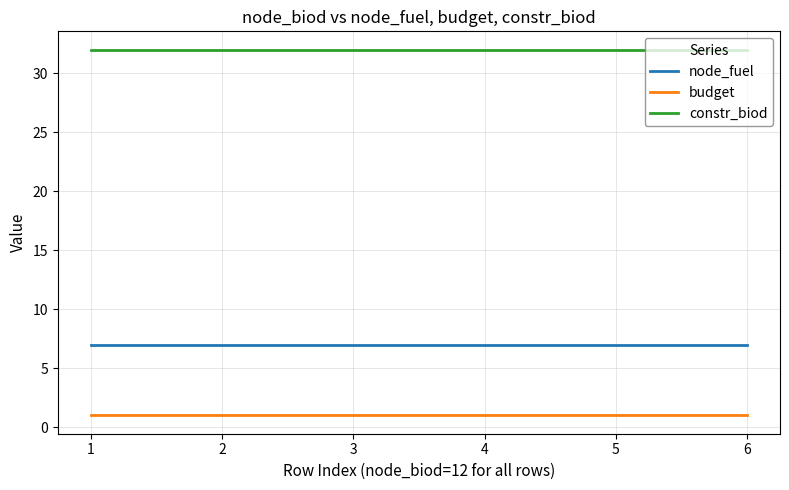

True or false: constr_biod and node_fuel cross at least once.

False